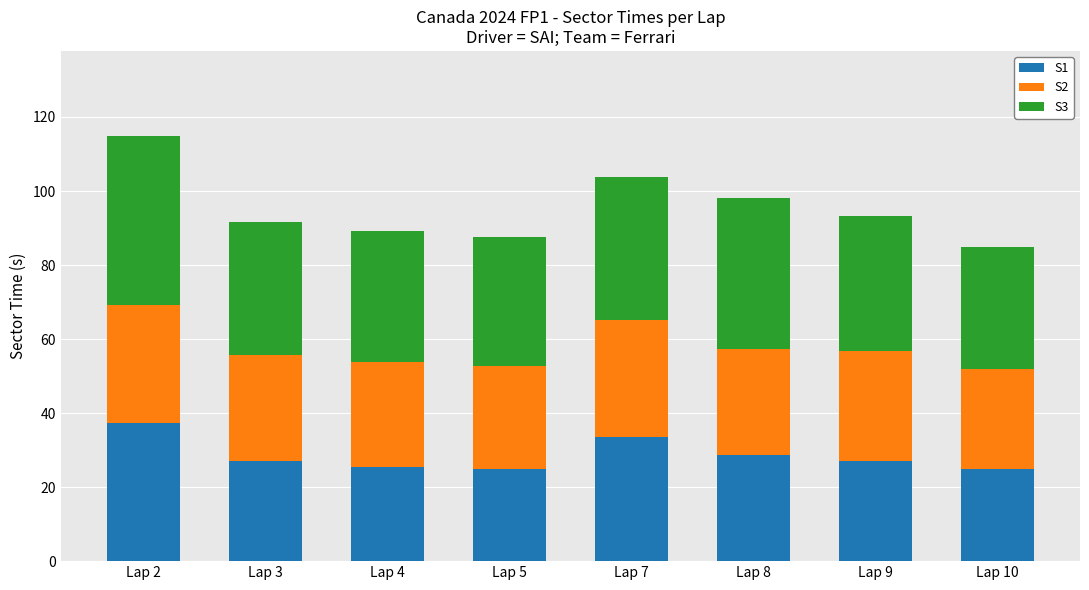

What is the highest value of the S1 series?

37.4